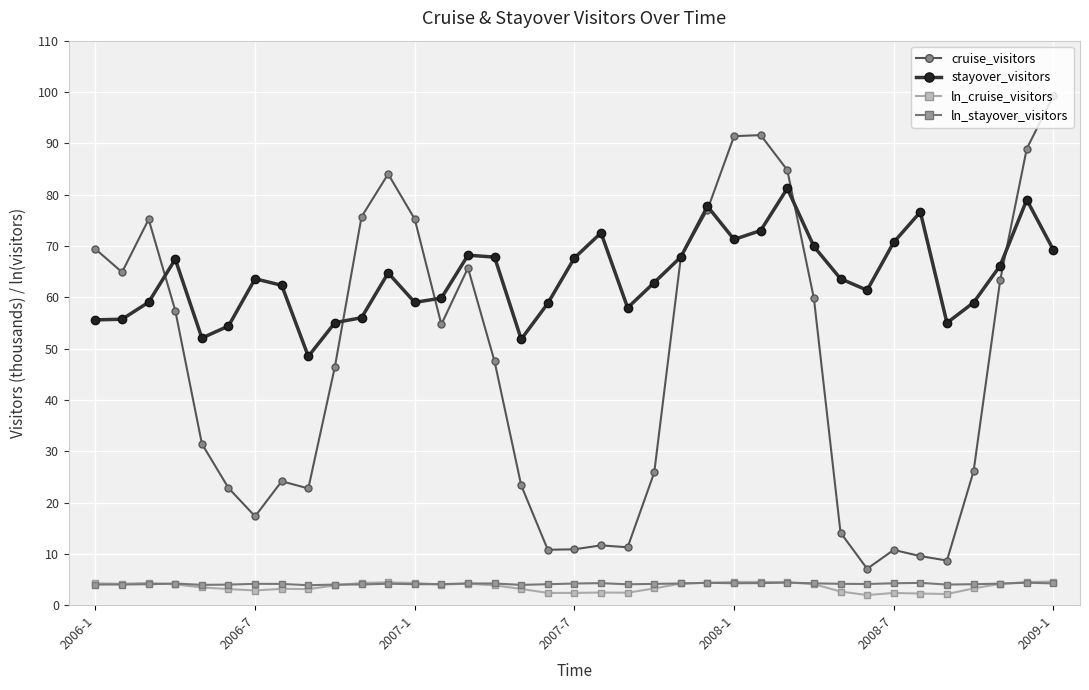

What is the value of the ln_cruise_visitors point at the 14th from the left?

4.0